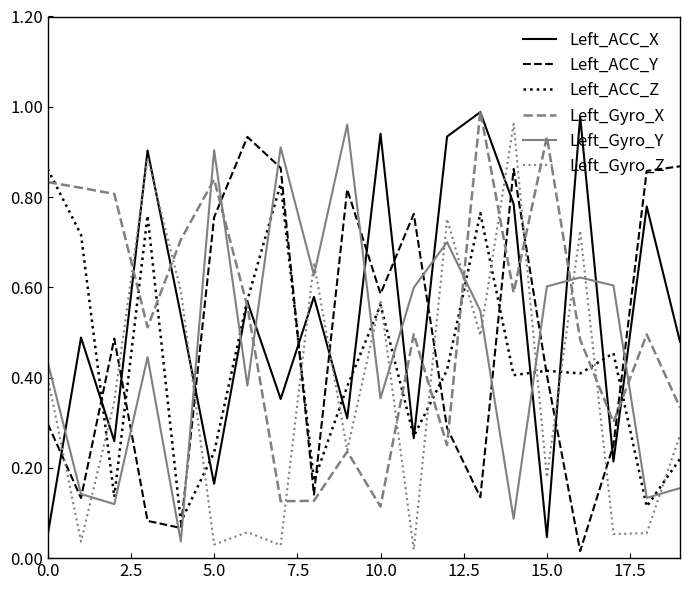

Which series ends up on top after the final intersection of Left_Gyro_Z and Left_ACC_Y?

Left_ACC_Y